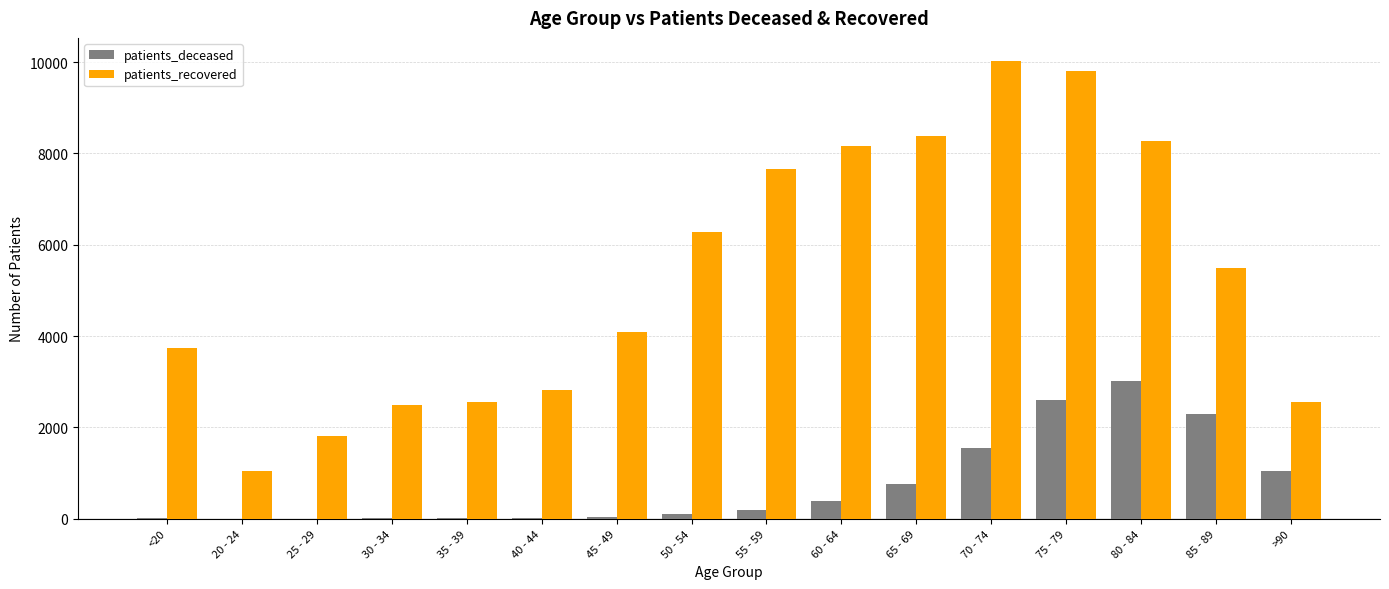

Which series has the largest total across all categories?

patients_recovered